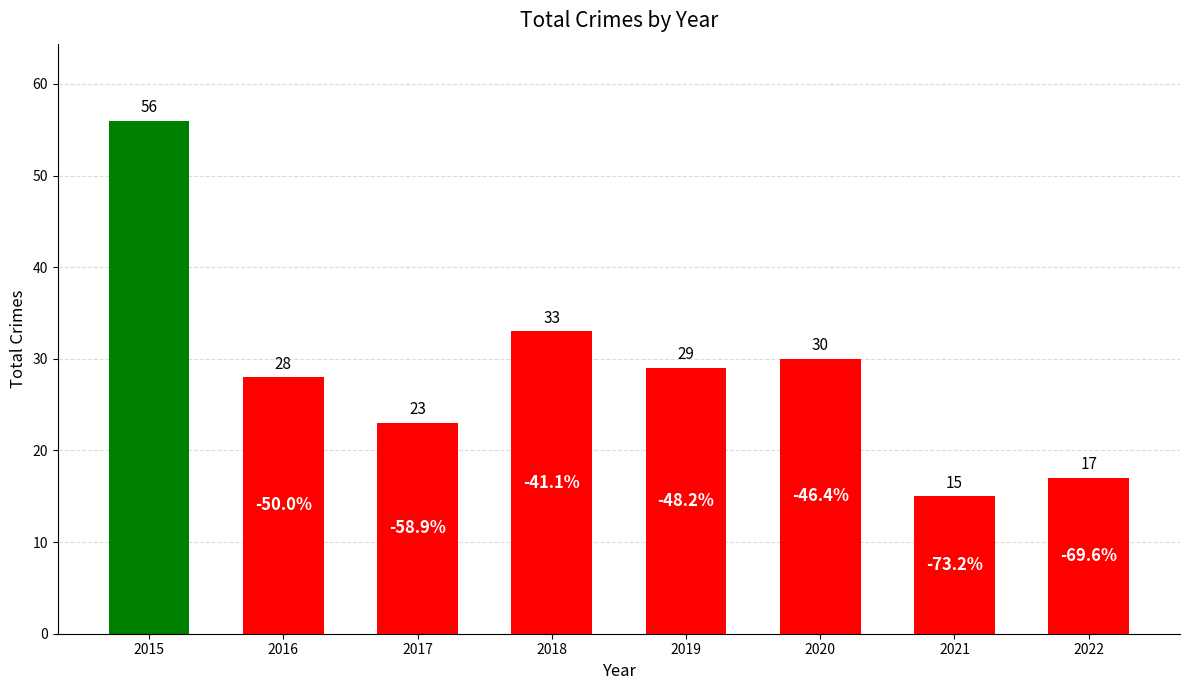

Reading right to left, what are all the values shown in this chart?

17	15	30	29	33	23	28	56